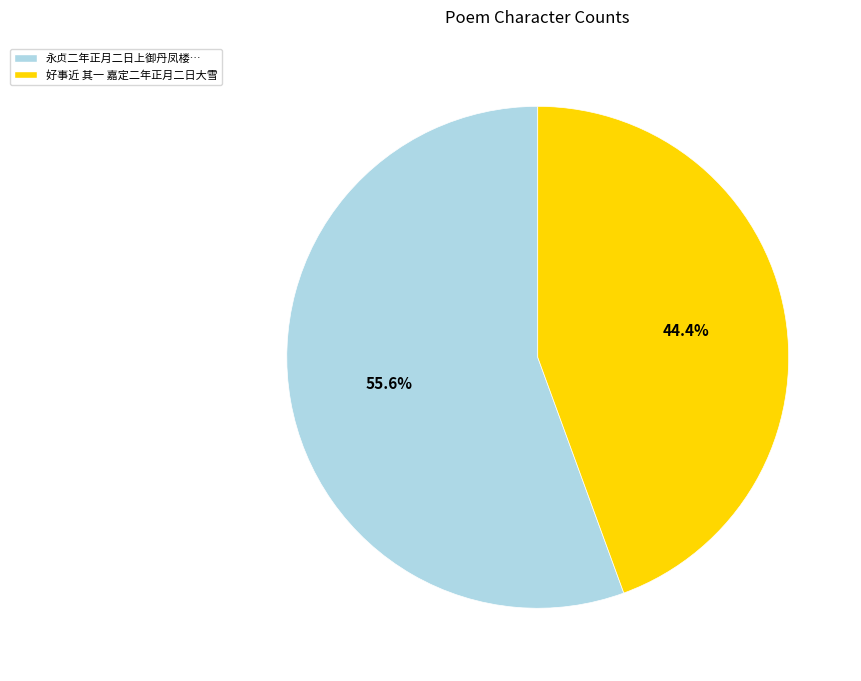

Is there any slice that represents more than half of the pie?

Yes